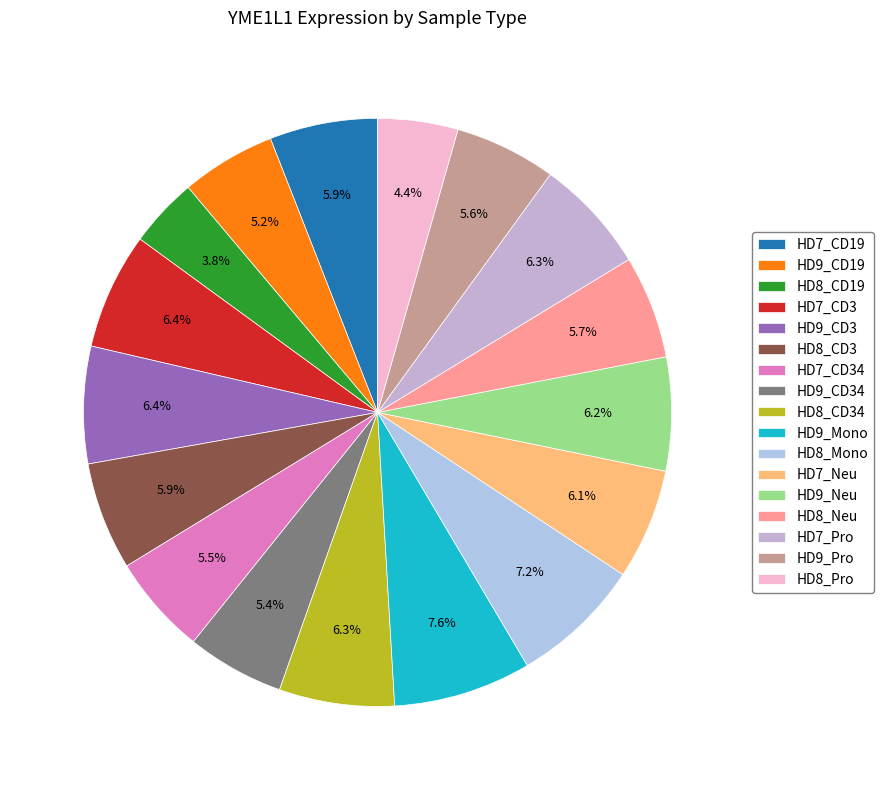

To the nearest percent, what is the difference between the HD9_CD34 and HD7_CD3 slice percentages?

1%